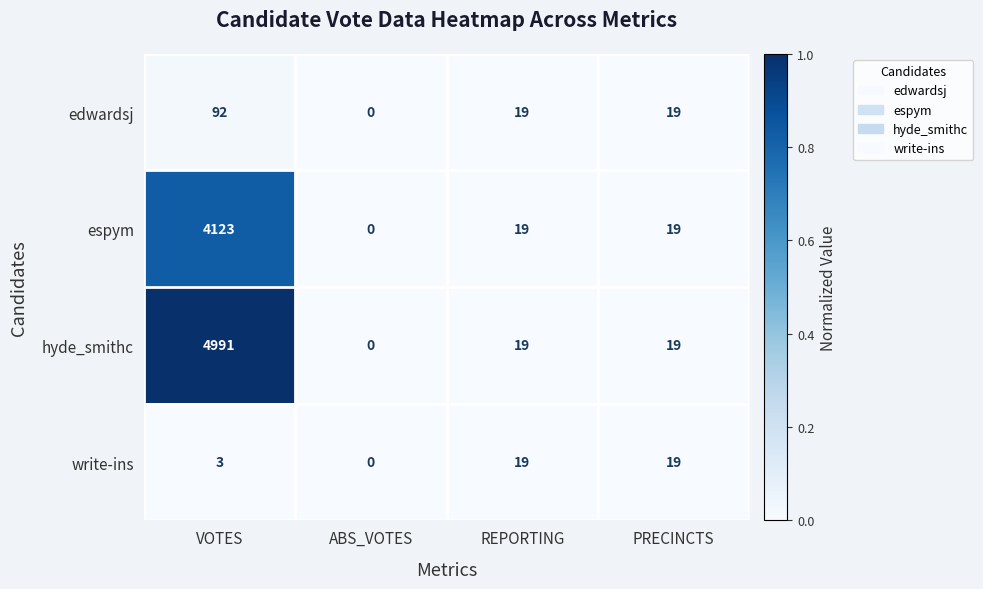

True or false: espym has a value of 1460 at VOTES.

False